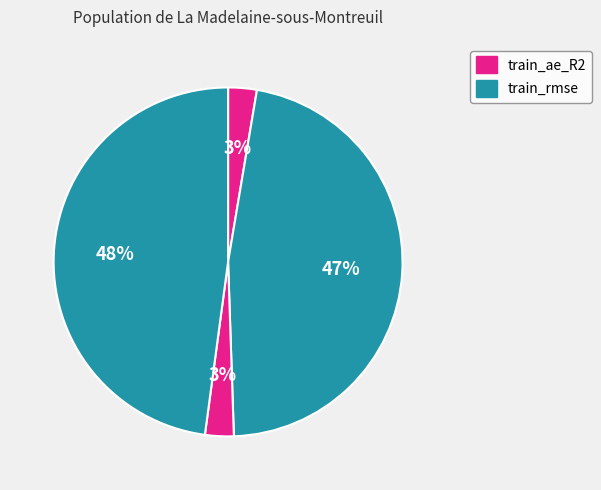

Which category has the smallest portion of the pie?

train_ae_R2